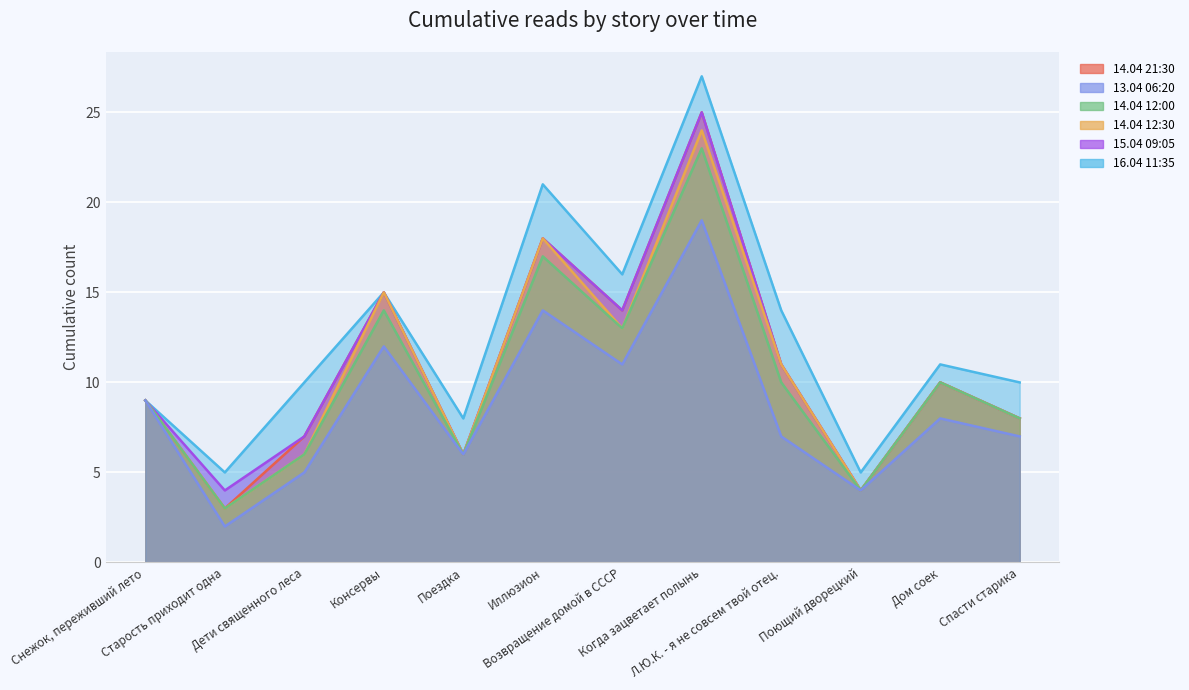

What is the label of the 2nd point from the left?

Старость приходит одна